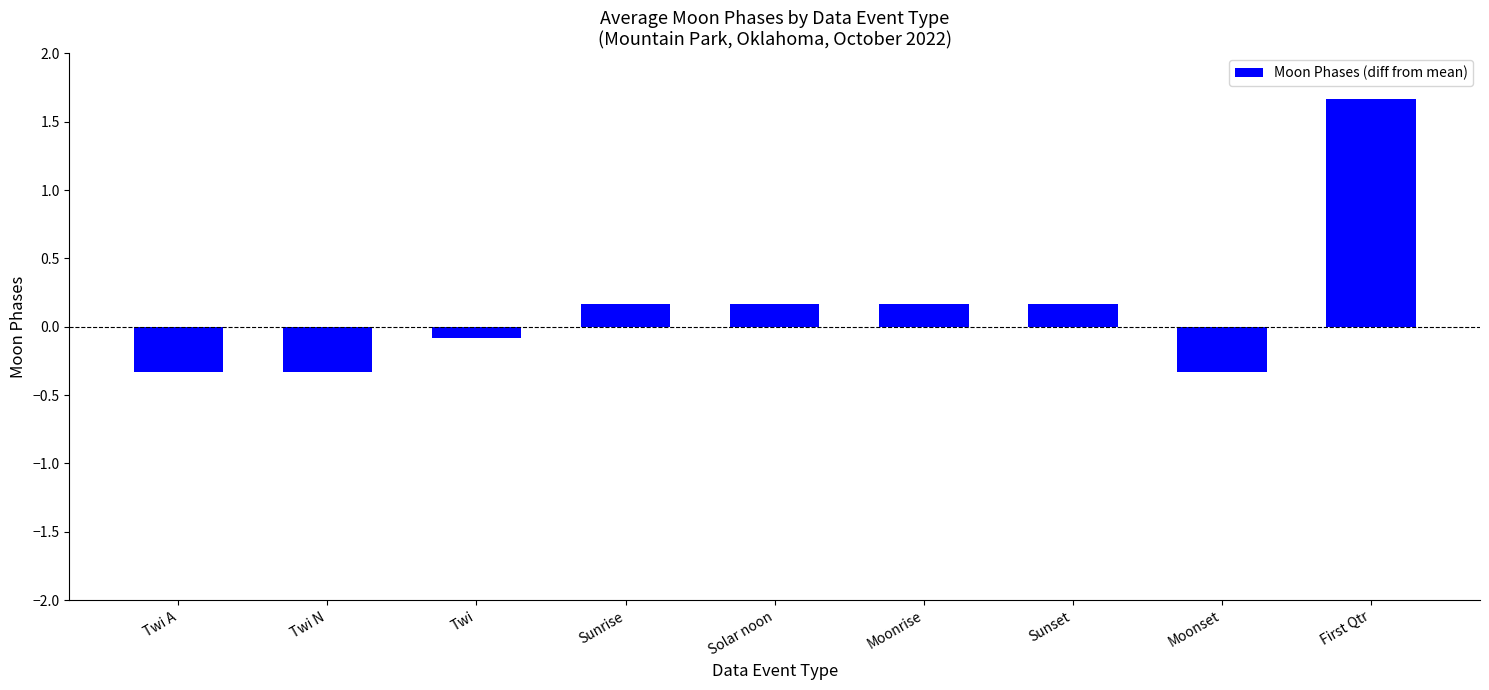

Does the chart contain stacked bars?

No